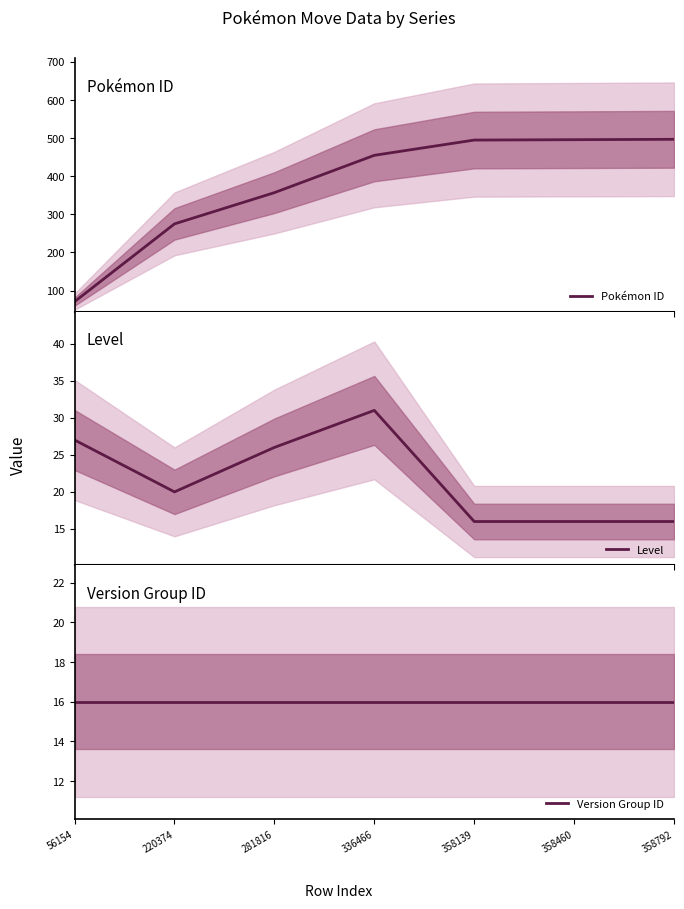

How many lines are shown in the chart?

3